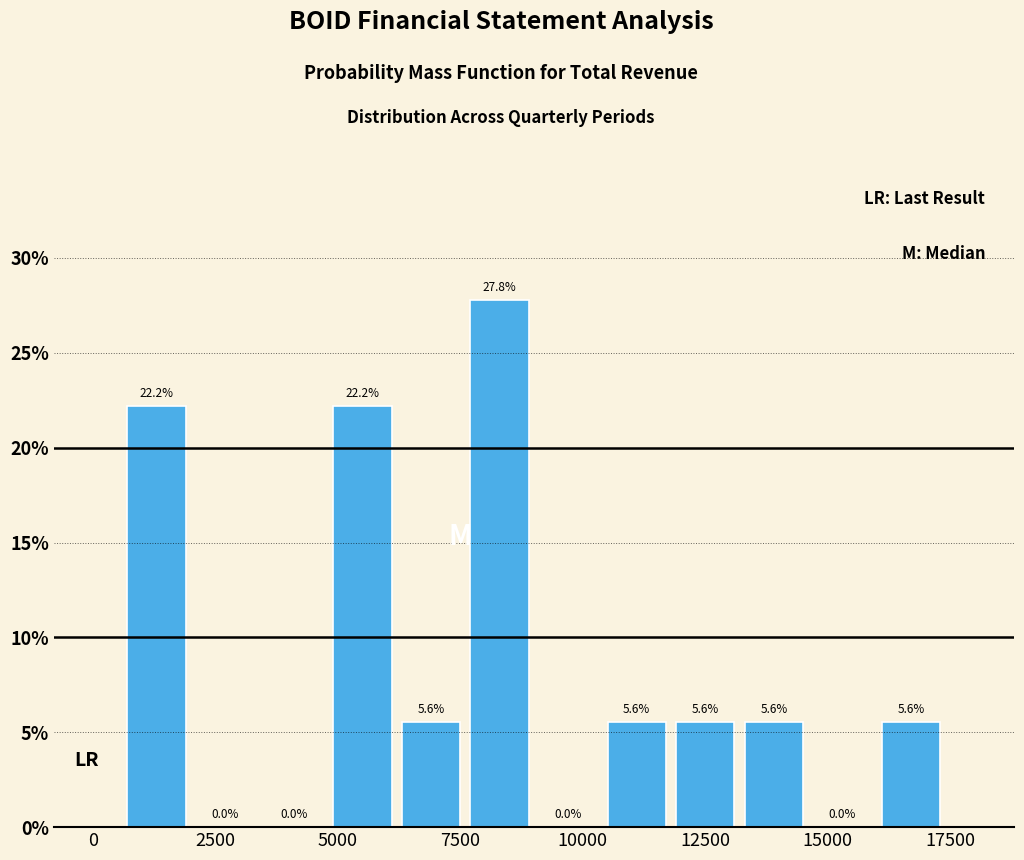

Around what value on the x-axis is the tallest bar? Give the approximate position of its centre, as read against the axis.

8500